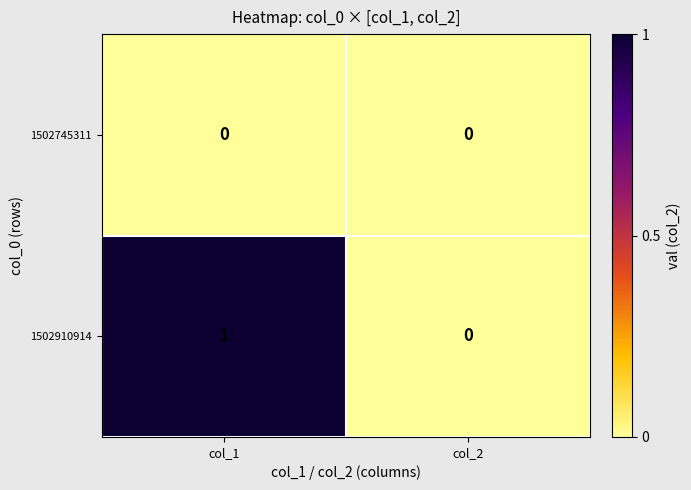

List the series in order of their overall mean, highest first.

1502910914, 1502745311